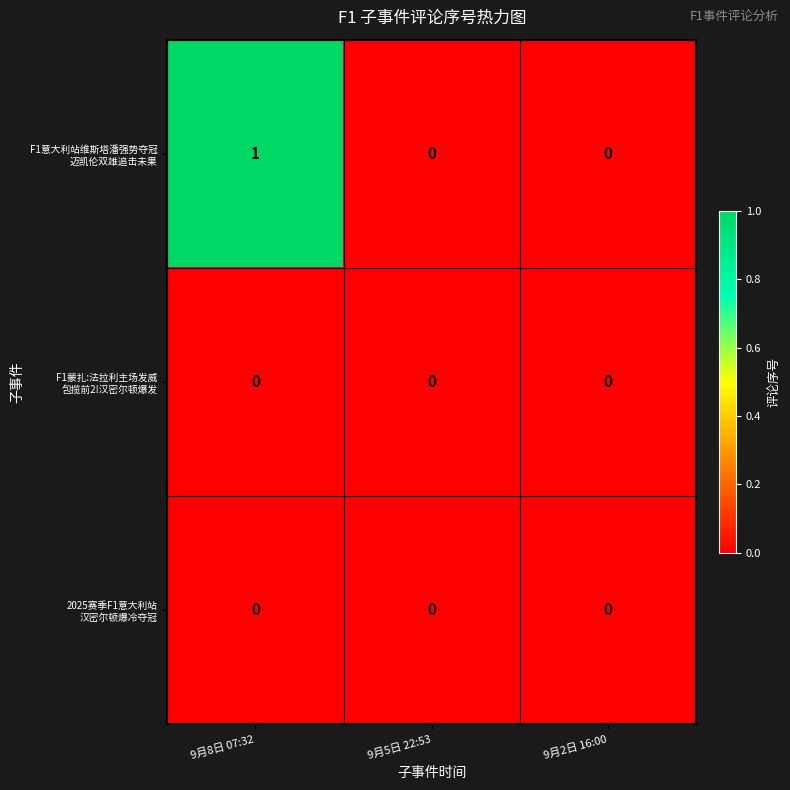

At which category is the sum across all series the highest?

9月8日 07:32